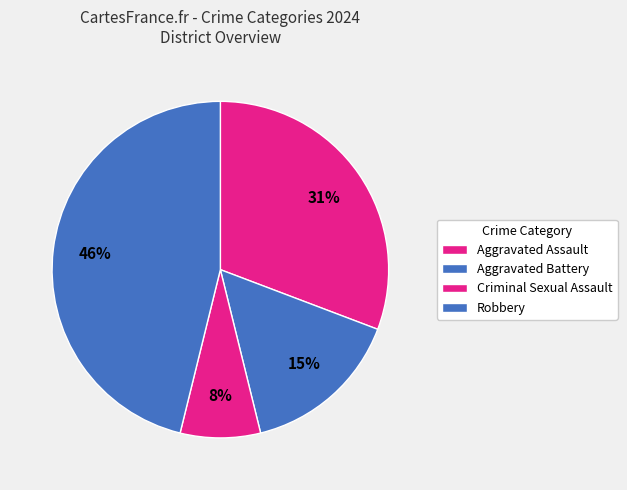

Combined, do Aggravated Battery and Robbery account for over 50%?

Yes